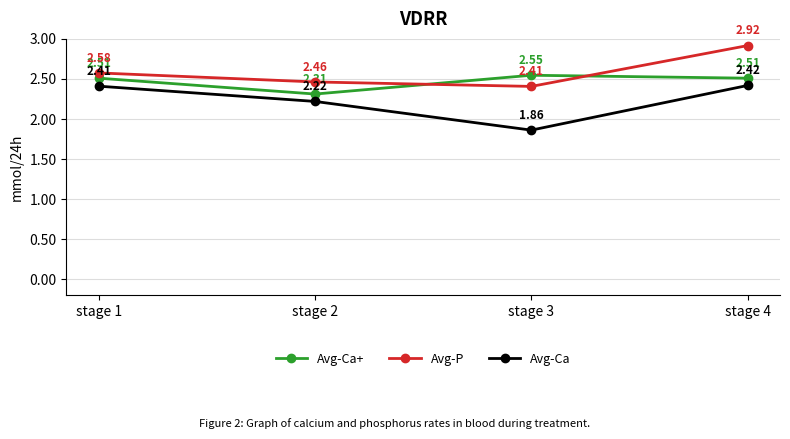

Which series has the largest total across all categories?

Avg-P